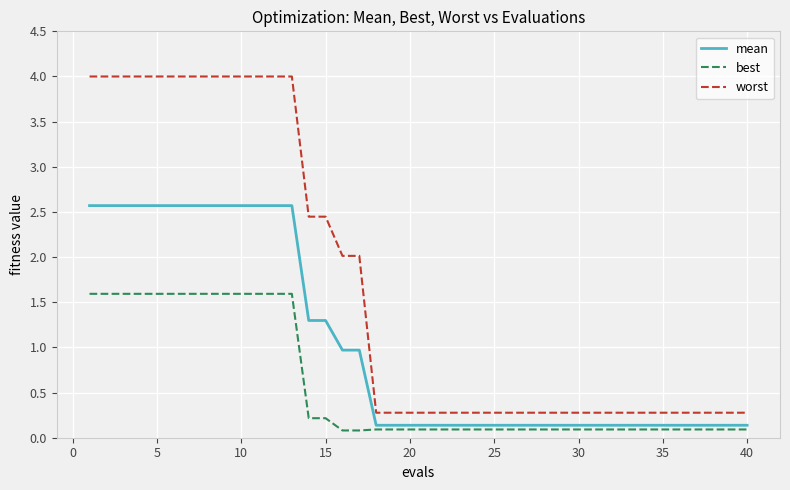

Which series has the largest range (max minus min)?

worst